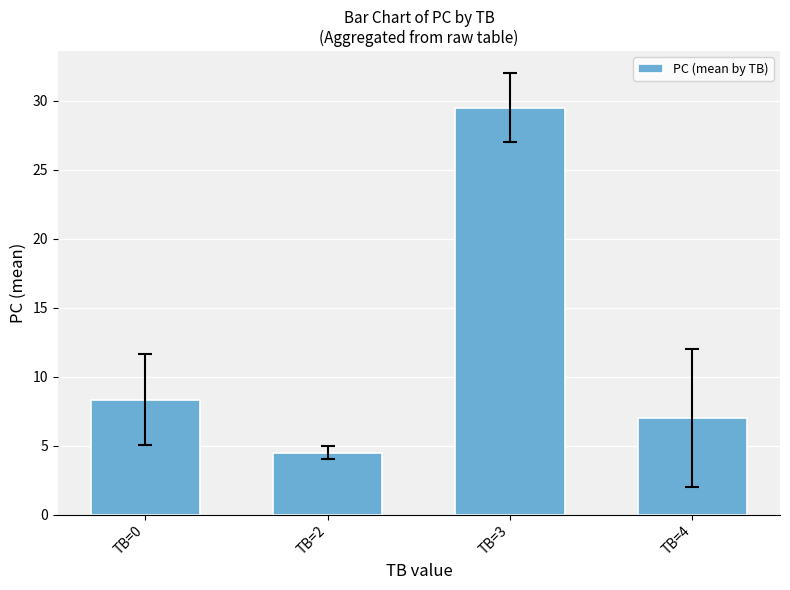

Where does the data first go above 8?

TB=0